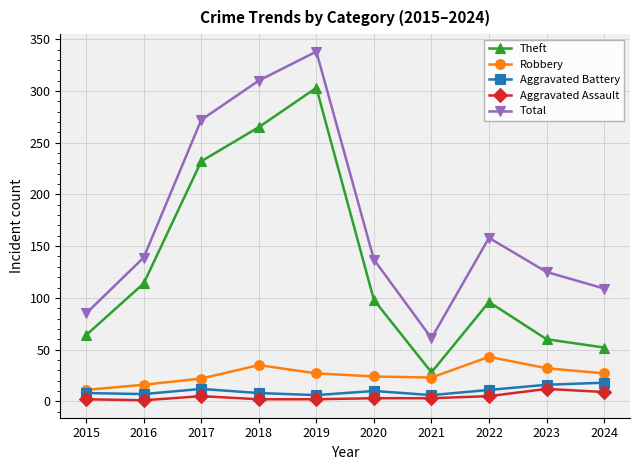

At which category does Theft reach its first local peak?

2019